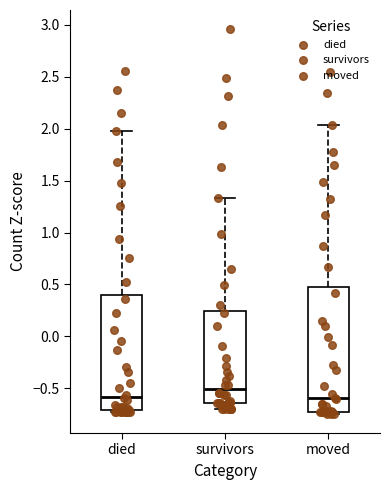

Comparing the boxes themselves (not the whiskers), which one is the tallest?

moved